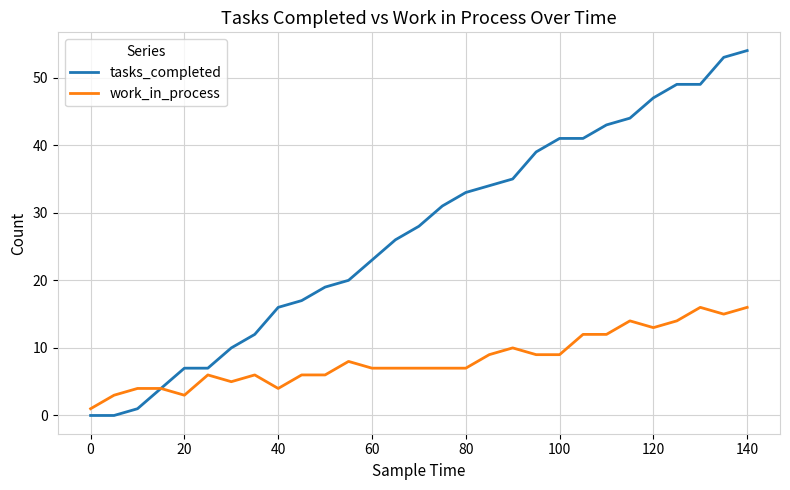

Rank the series by their average value, from lowest to highest.

work_in_process, tasks_completed